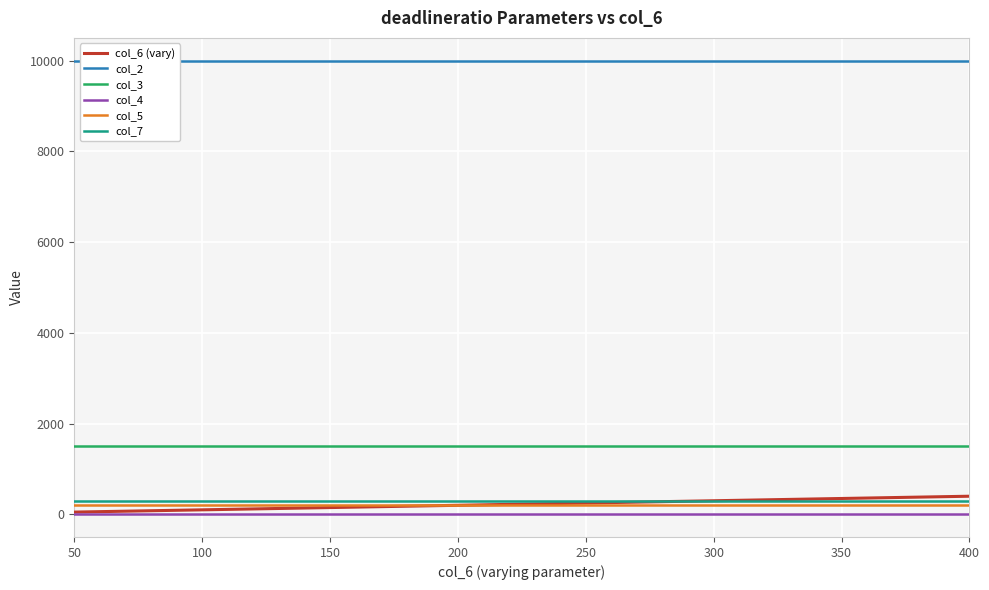

How many distinct data groups are displayed?

6